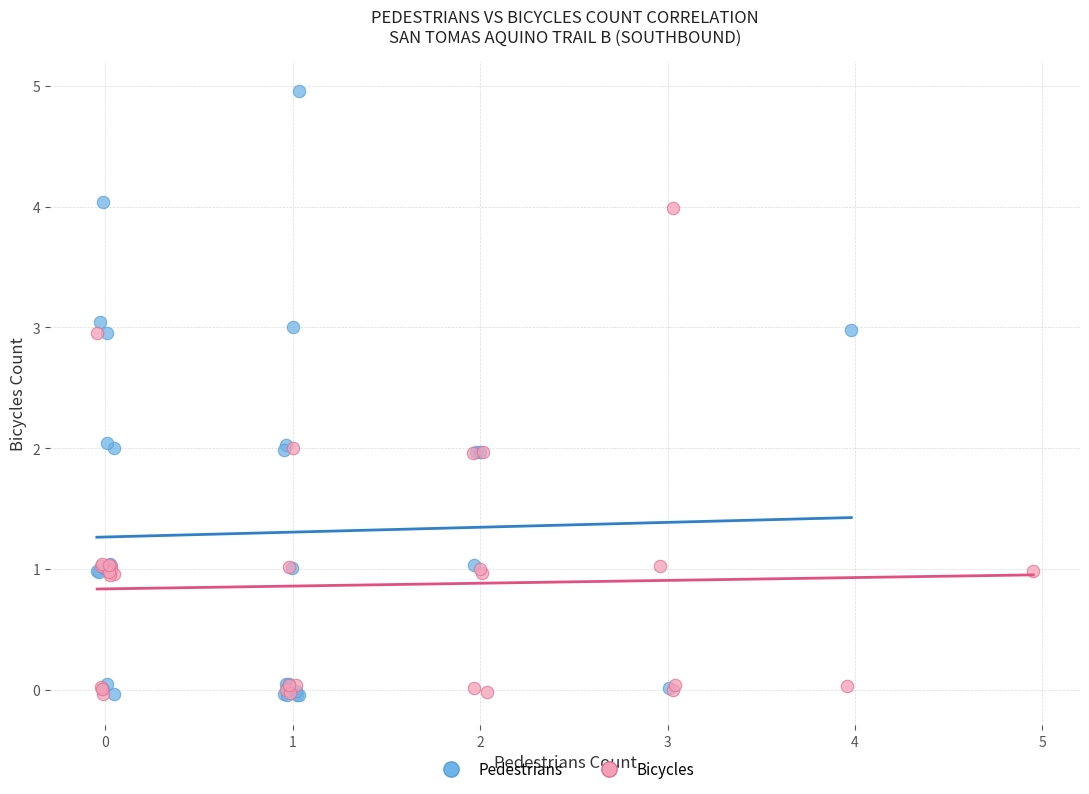

Which series reaches the maximum Y coordinate?

Pedestrians